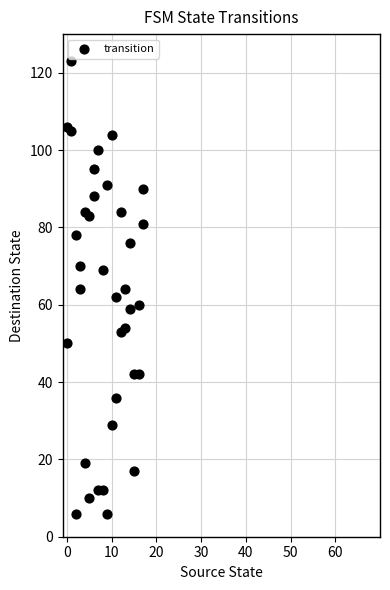

What is the range of Y values (max minus min)?

117